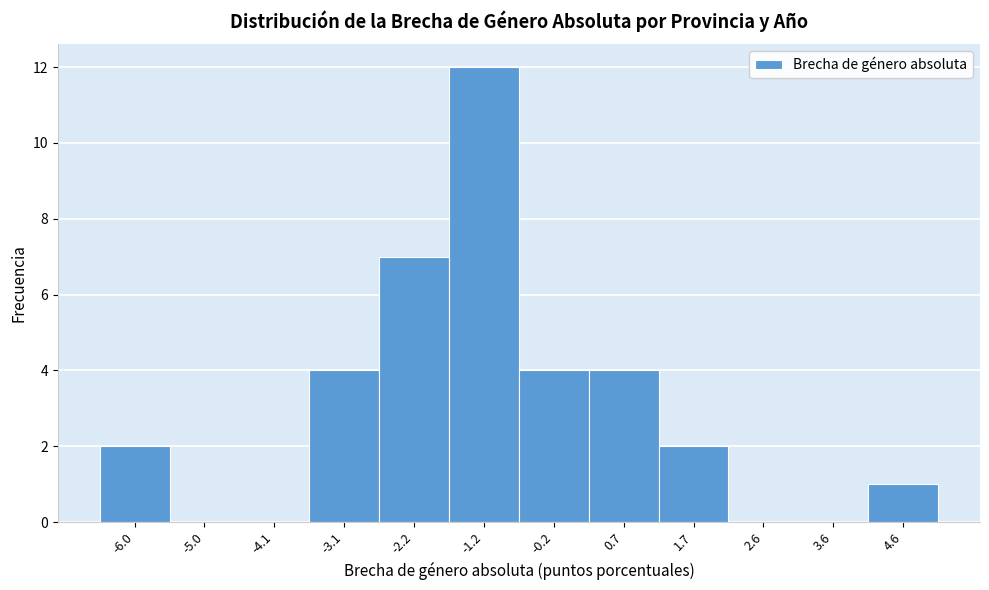

Over which range of the x-axis is the bar tallest?

-1.7 to -0.7